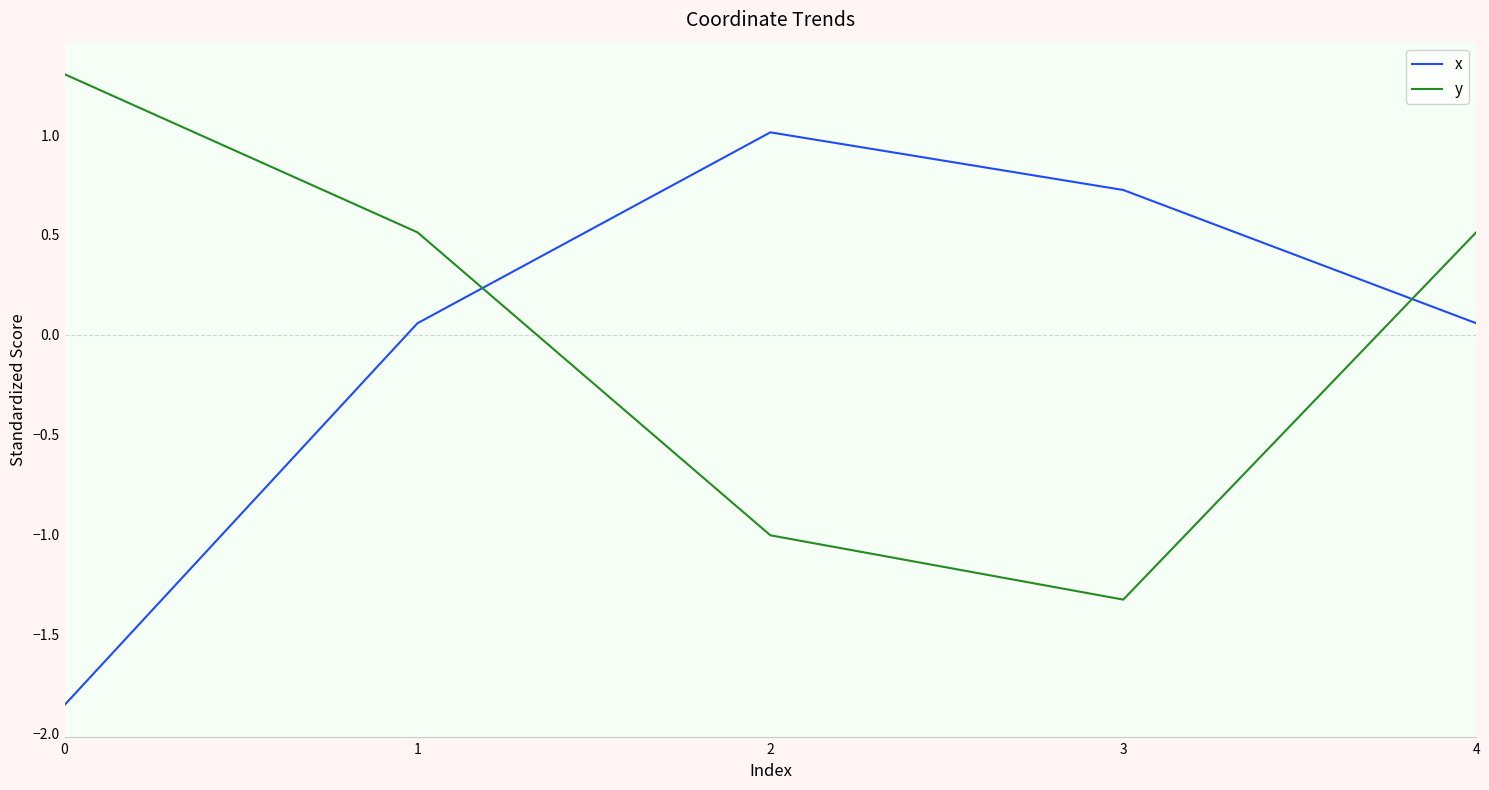

True or false: y and x cross at least once.

True